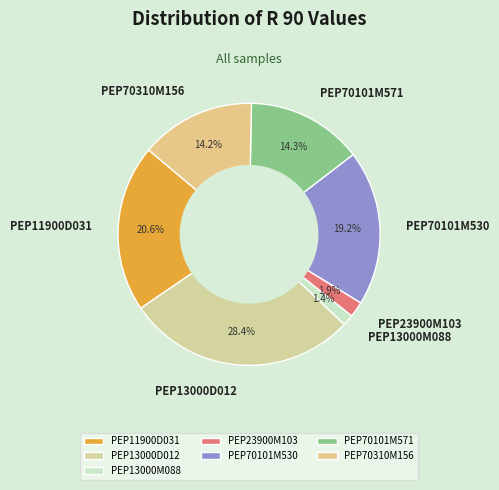

Which has a higher value, PEP13000D012 or PEP13000M088?

PEP13000D012